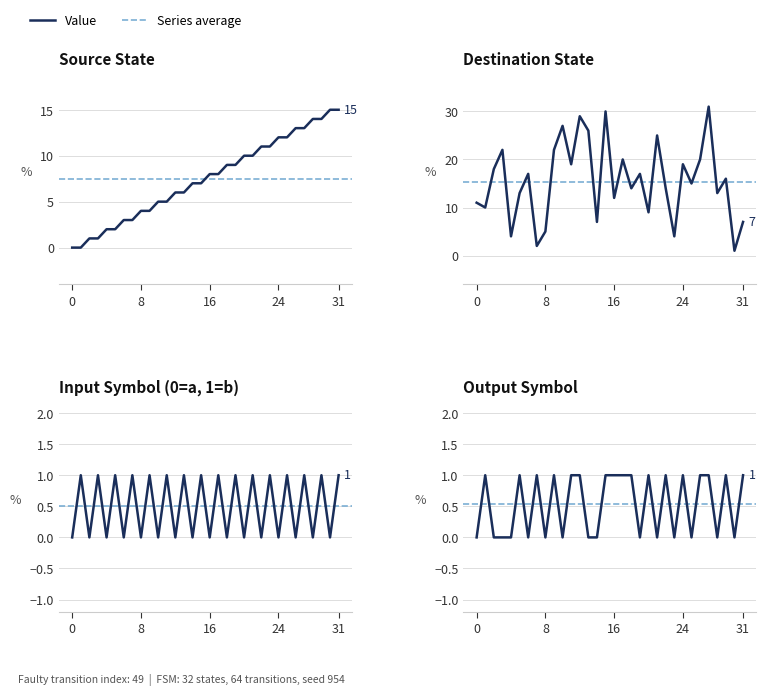

How many categories are shown in the chart?

32